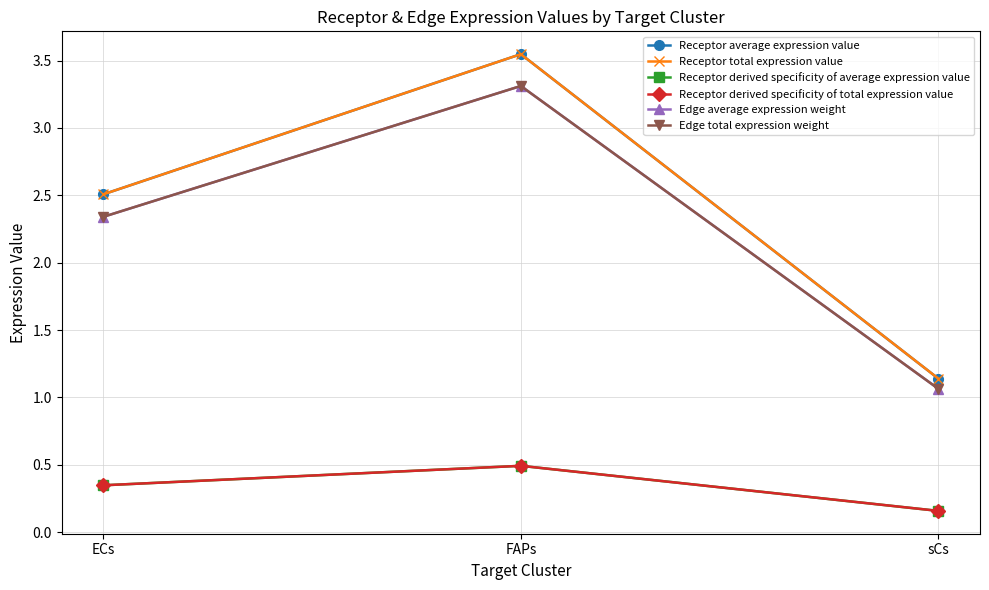

What is the average value of the Receptor average expression value series?

2.4